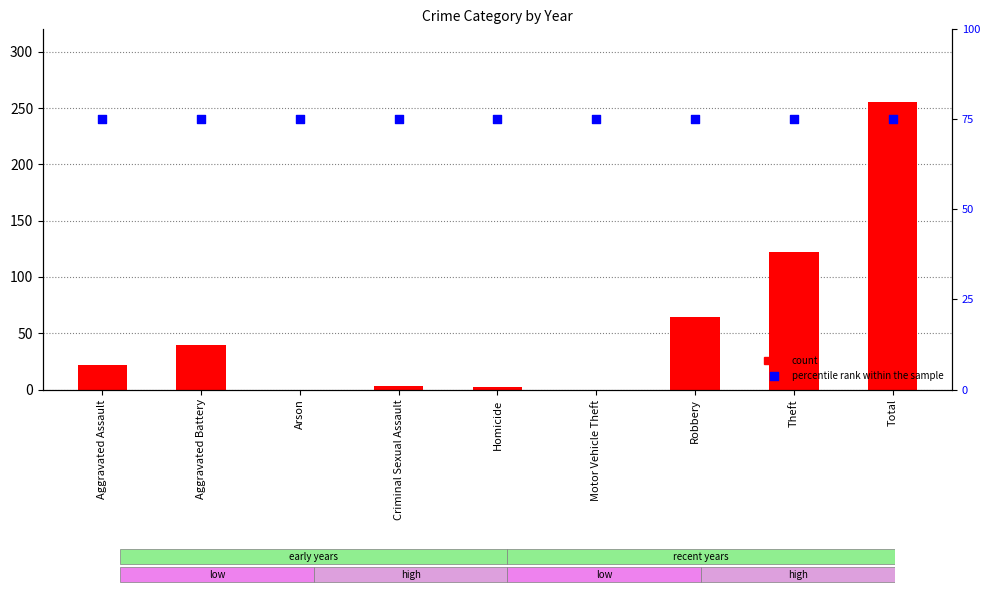

Which series reaches the maximum Y coordinate?

count